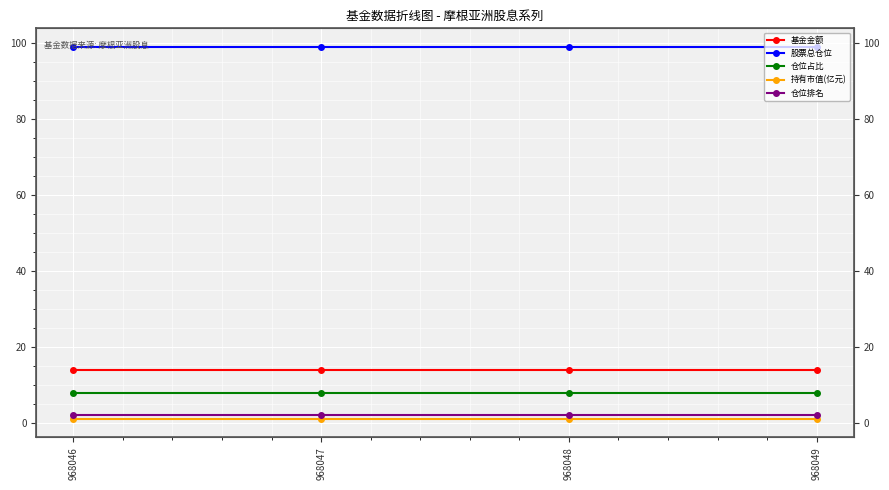

What are all the series names shown in the legend?

基金金额, 股票总仓位, 仓位占比, 持有市值(亿元), 仓位排名